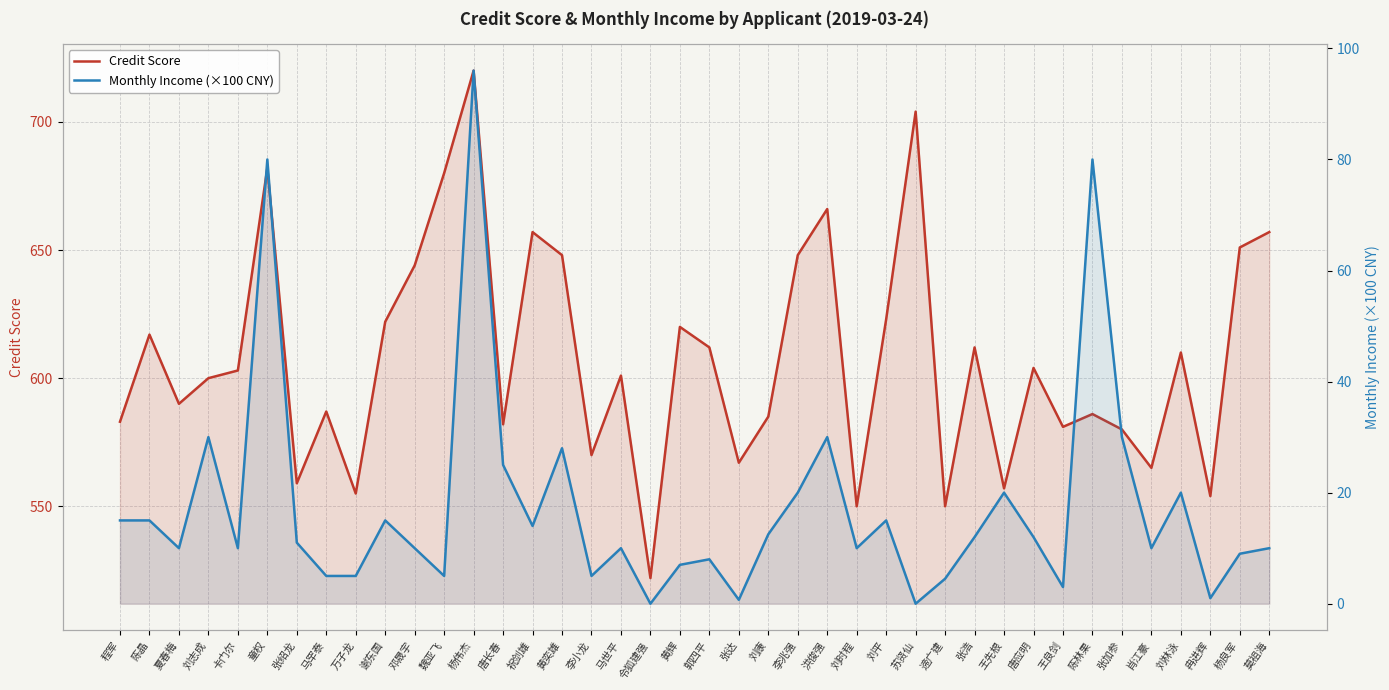

What is the difference between the Monthly Income (×100 CNY) values at 刘康 and 郭四平?

4.5